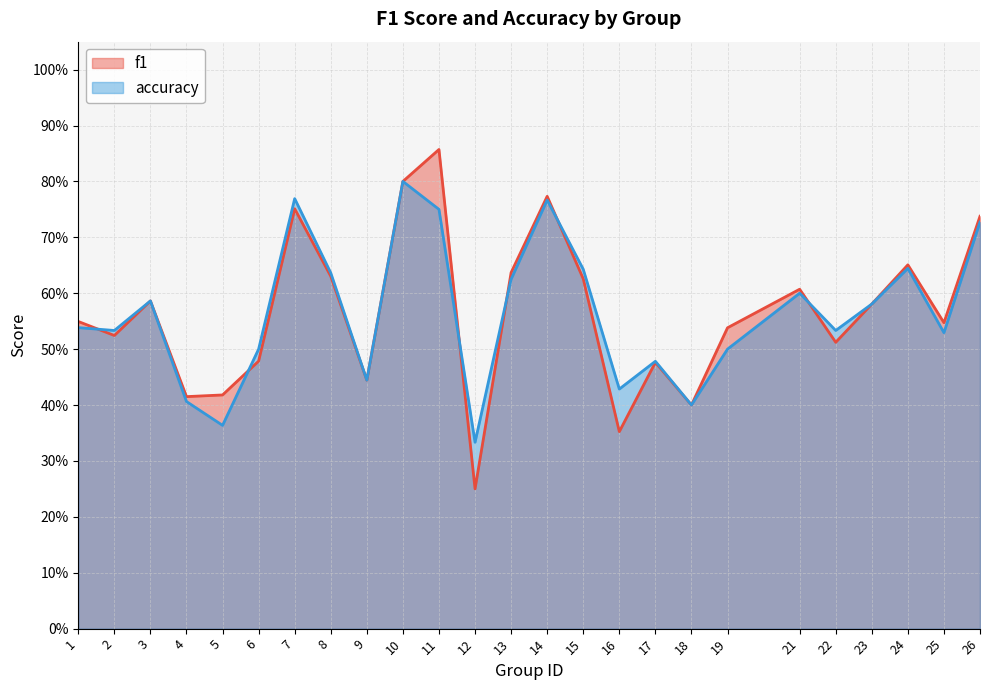

What is the total value across all series at 23?

1.2